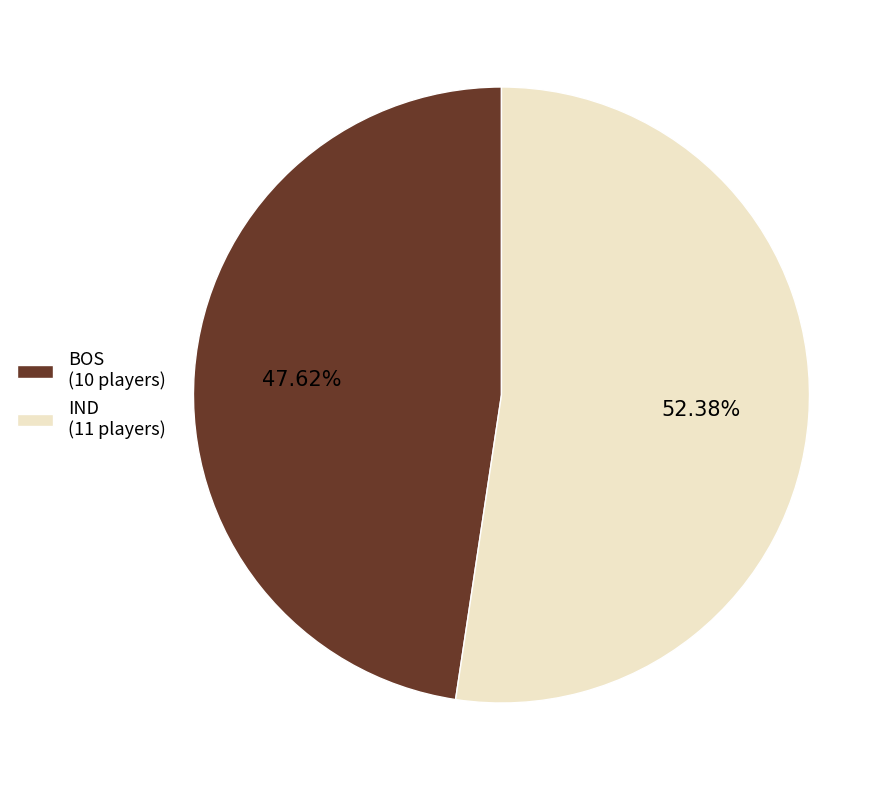

True or false: IND accounts for 63% of the total.

False